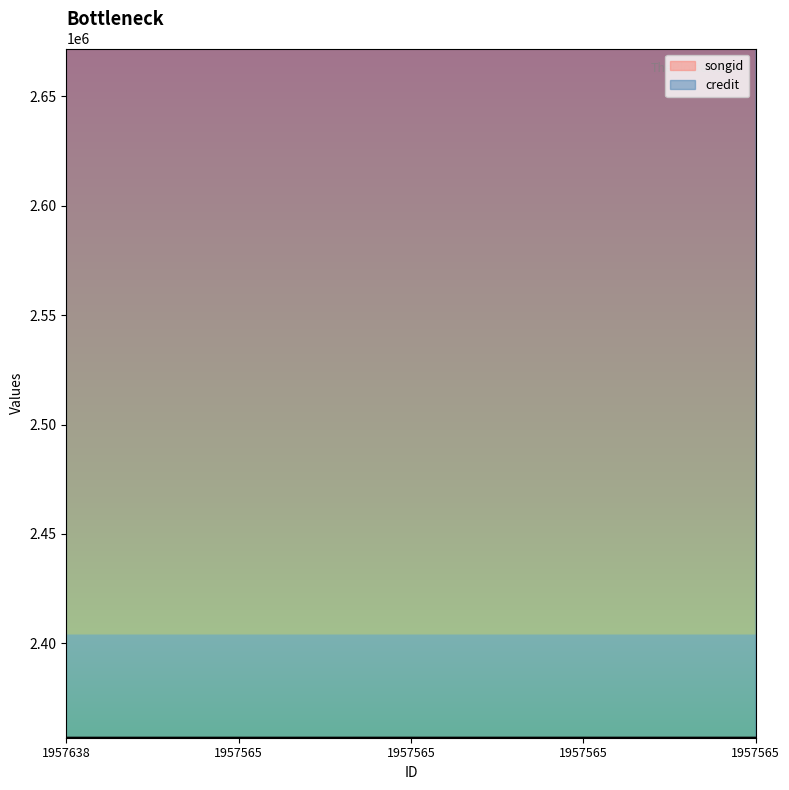

Which category has the lowest value across all series?

1957638